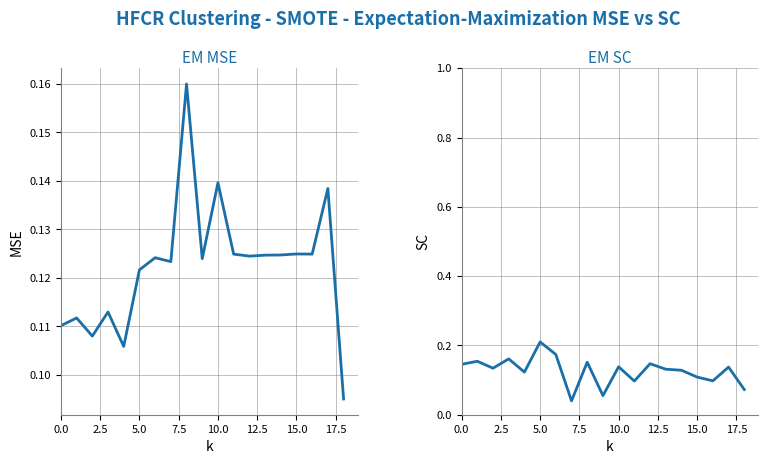

How many interior local peaks does the EM MSE series have?

7